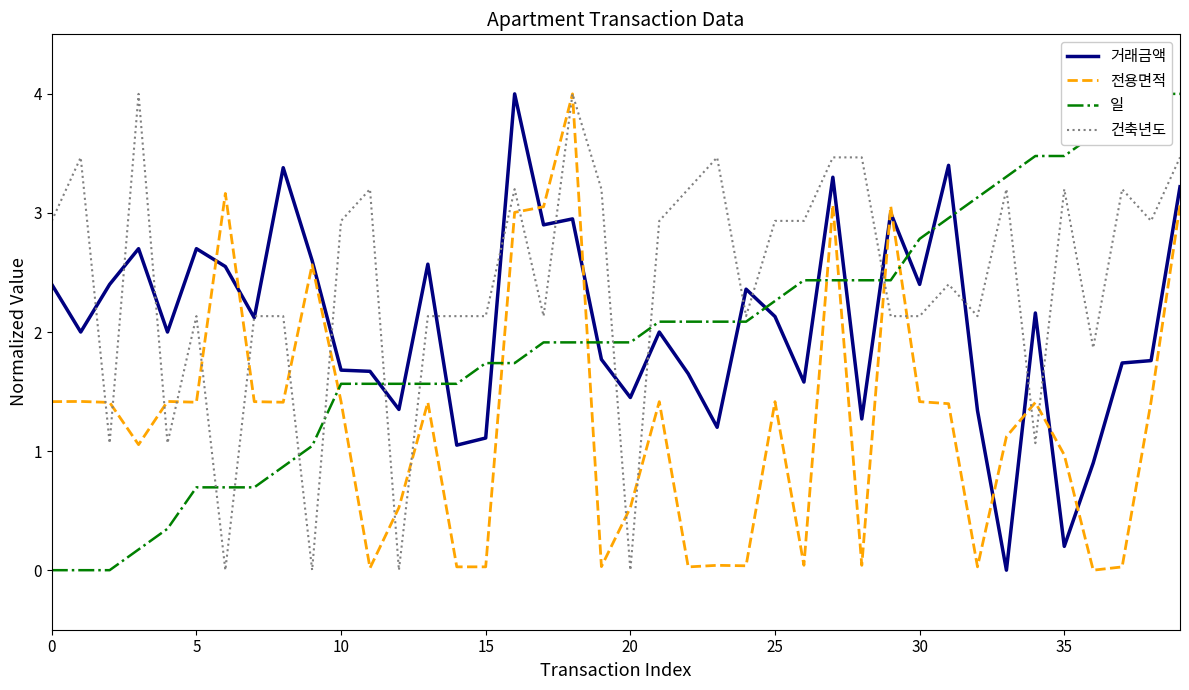

True or false: 일 has more than 2 points higher than both neighbors.

False